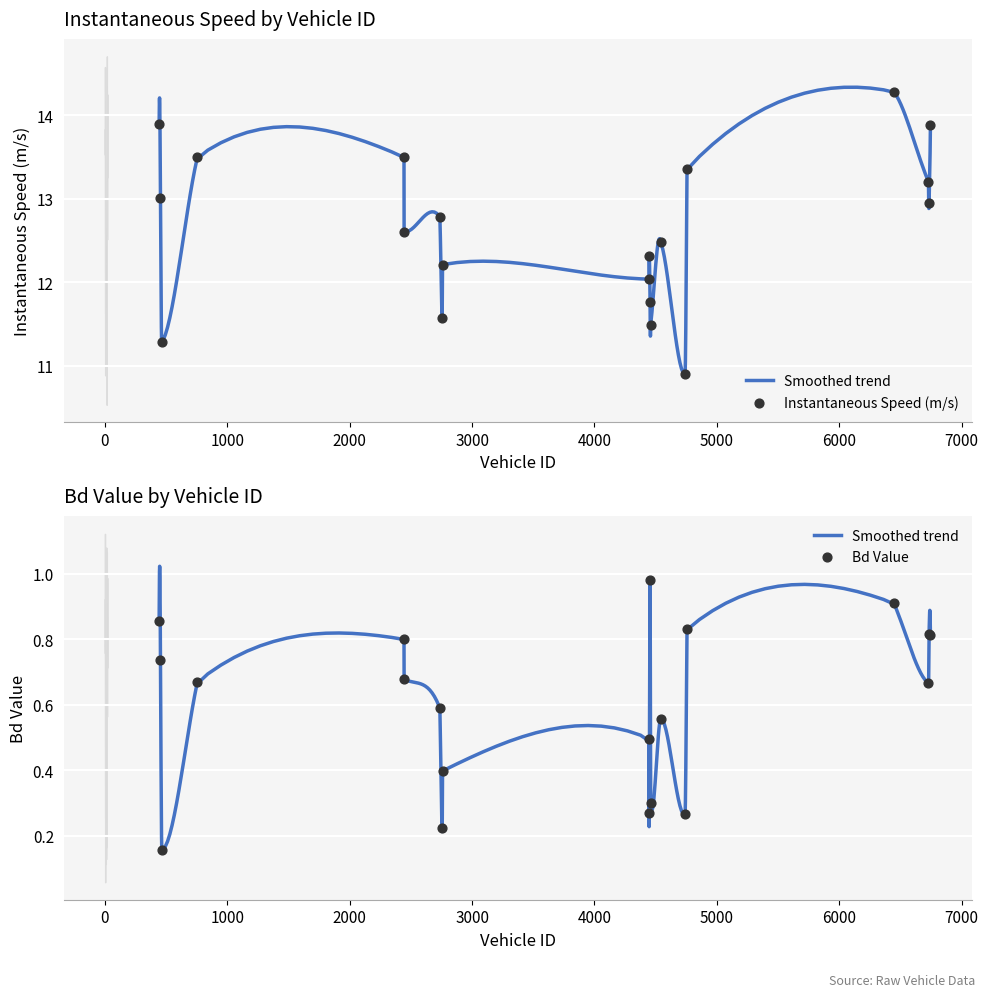

At which category is the sum across all series the highest?

6447.0